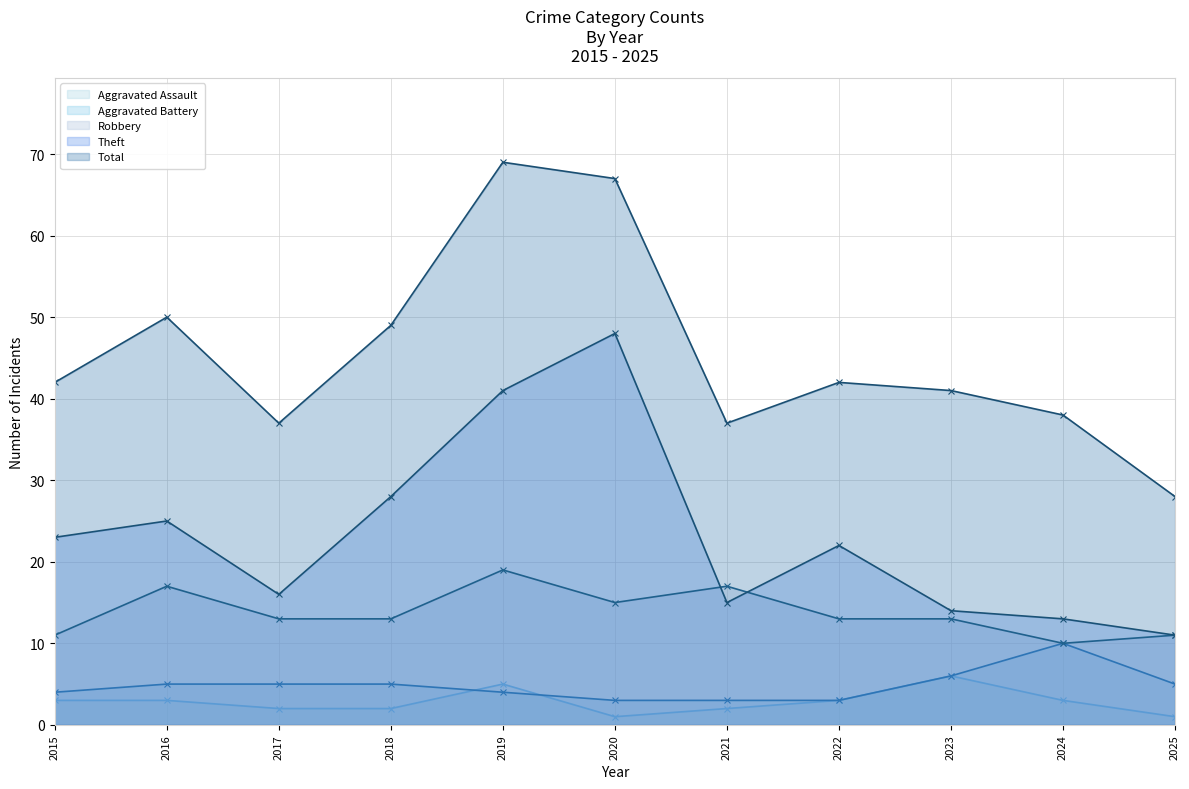

What is the difference between the maximum and minimum values in the Theft series?

37